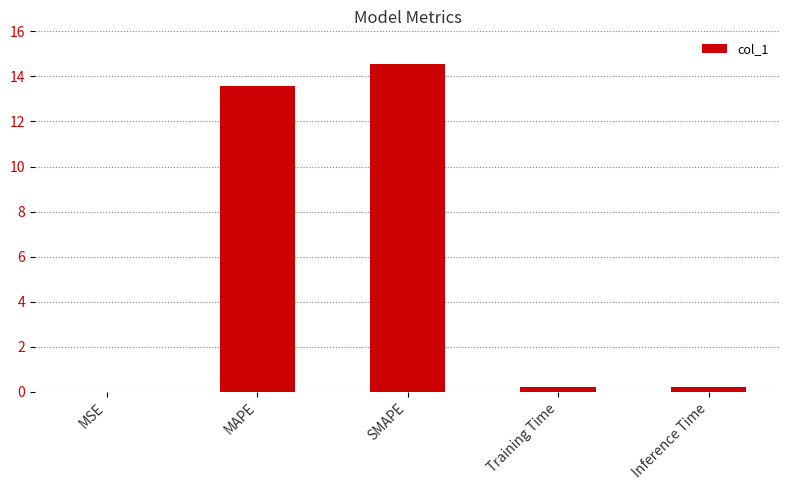

Which category has the highest value across all series?

SMAPE